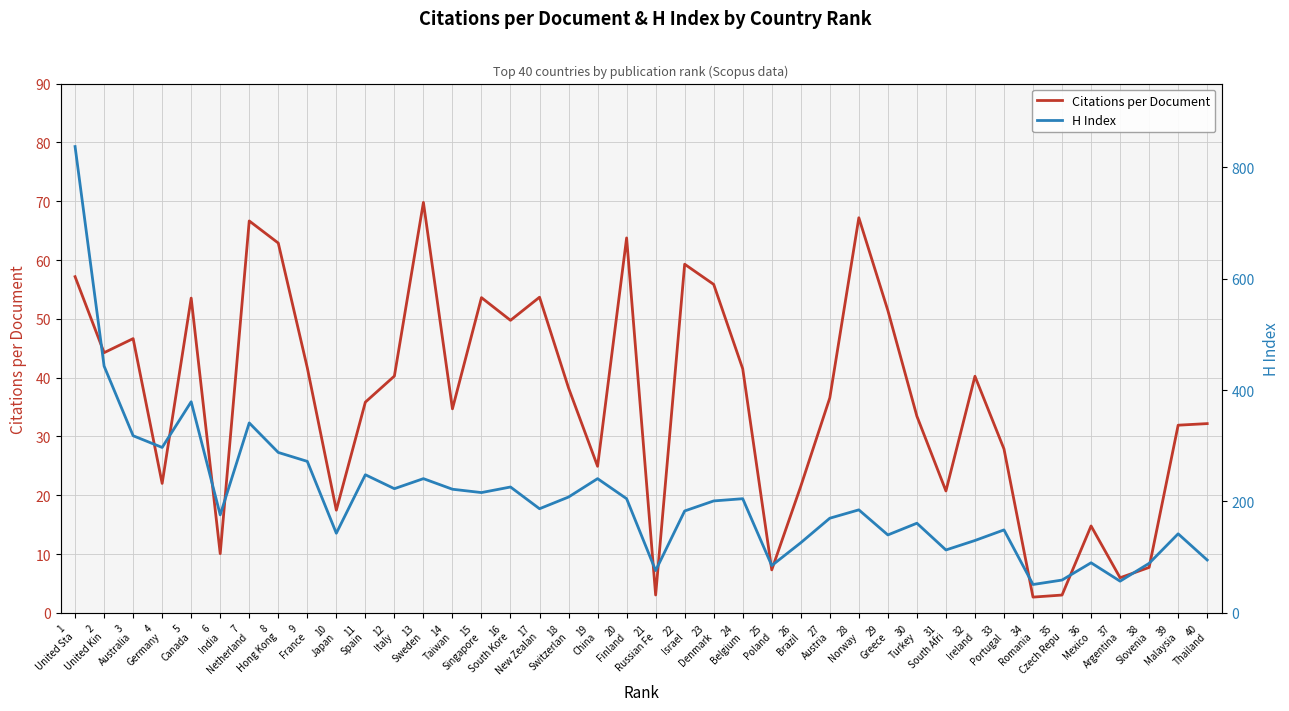

What is the difference between the H Index values at 21
Russian Fe and 15
Singapore?

140.0